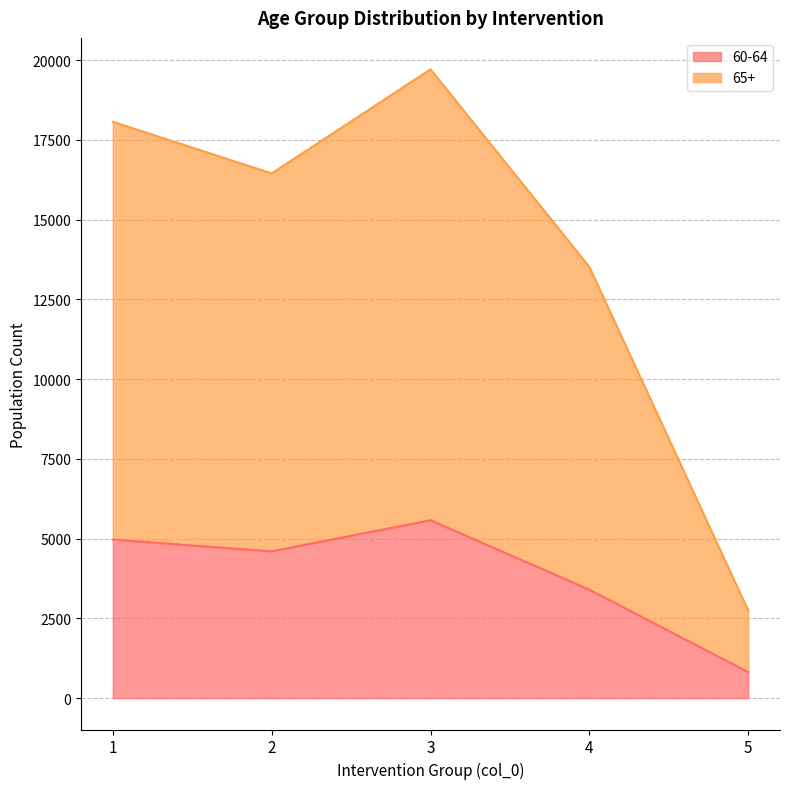

Which category has the lowest value across all series?

5